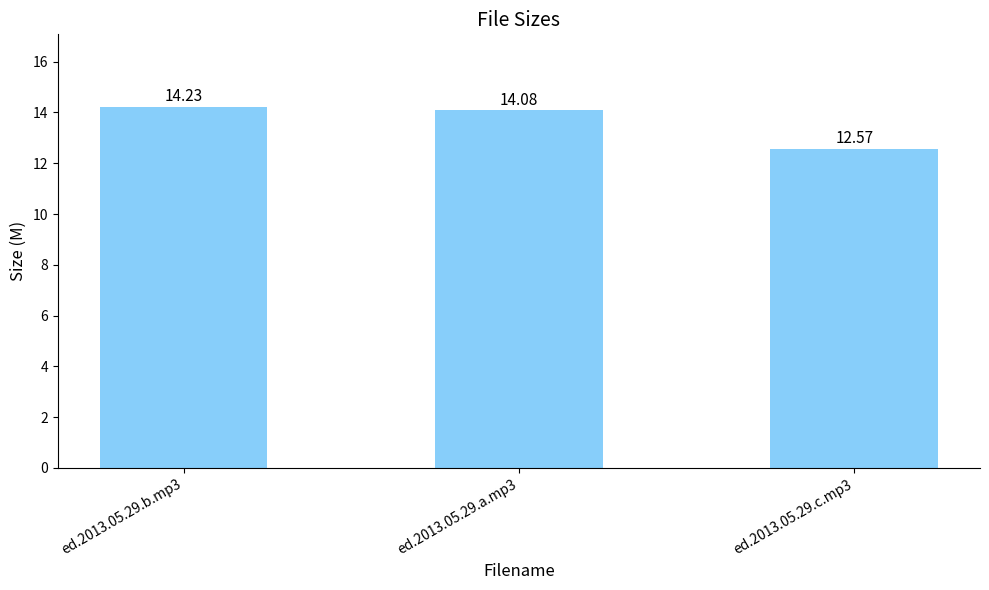

Between ed.2013.05.29.a.mp3 and ed.2013.05.29.c.mp3, which is larger?

ed.2013.05.29.a.mp3